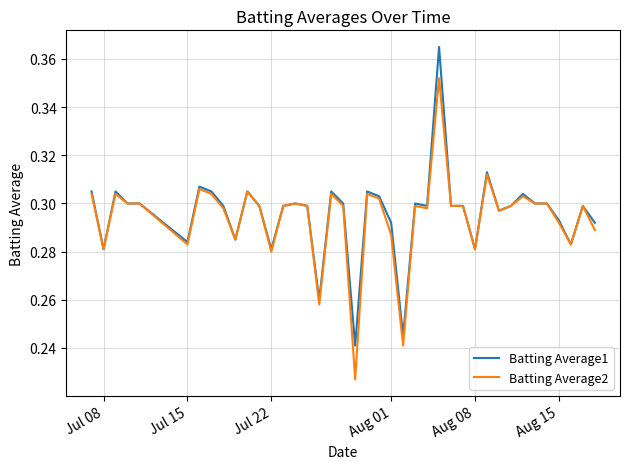

What is the difference between the second highest and minimum values in the Batting Average1 series?

0.1